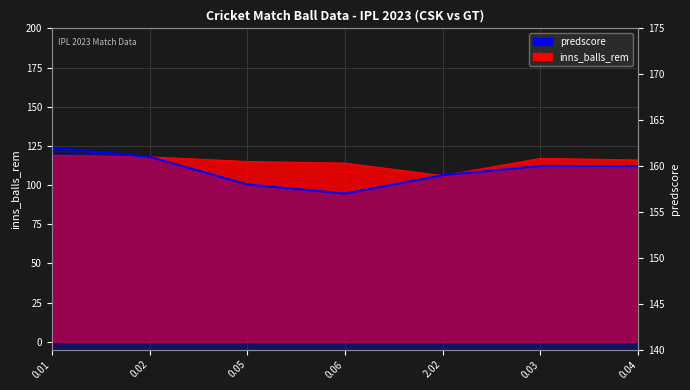

Reading right to left, transcribe all the data shown in this chart.

160	160	159	157	158	161	162